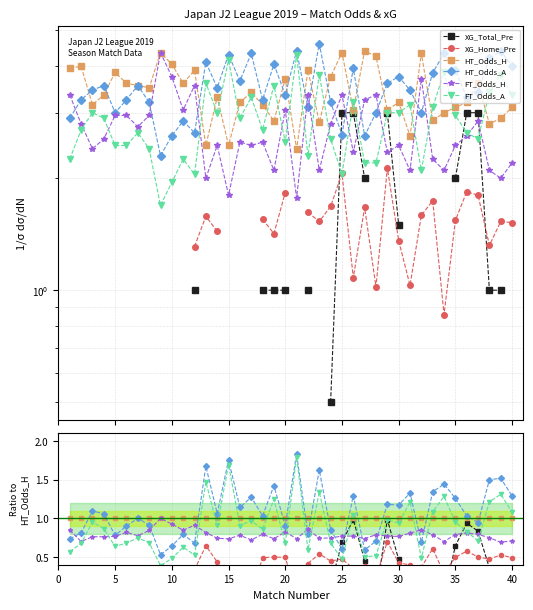

What is the lowest value of the FT_Odds_A series?

0.4